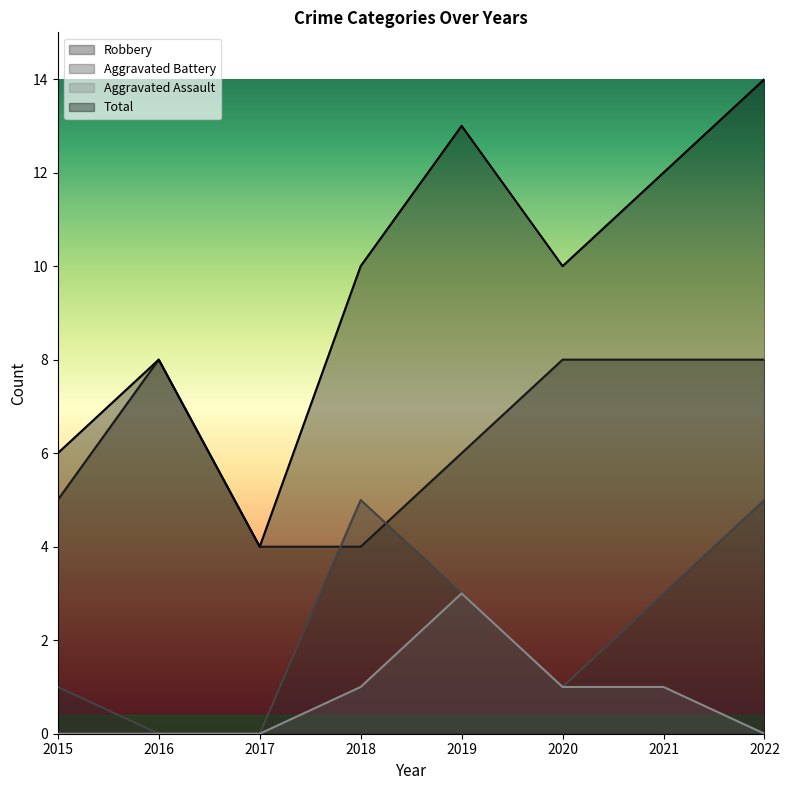

Where does the Aggravated Assault series first go above 1?

2019